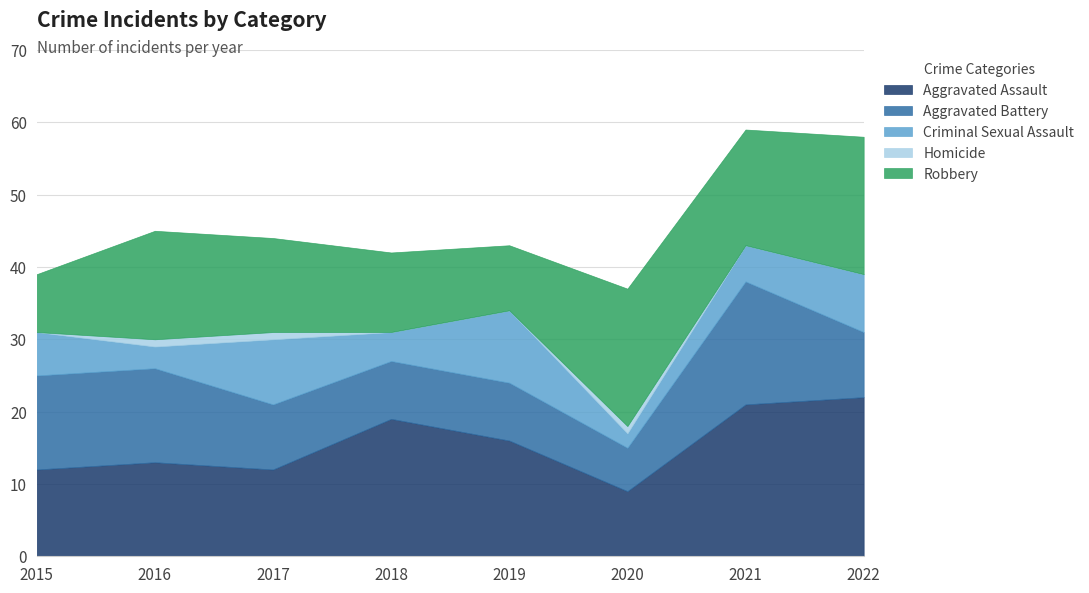

List the labels in order of Homicide value, smallest first.

2015, 2018, 2019, 2021, 2022, 2016, 2017, 2020